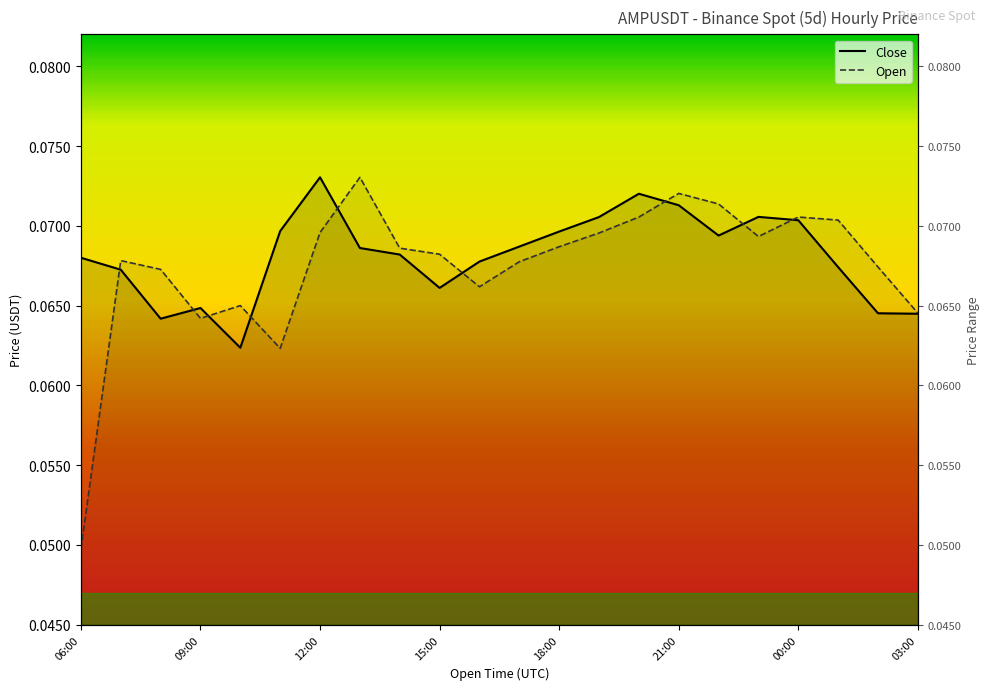

Which series has the largest total across all categories?

Close